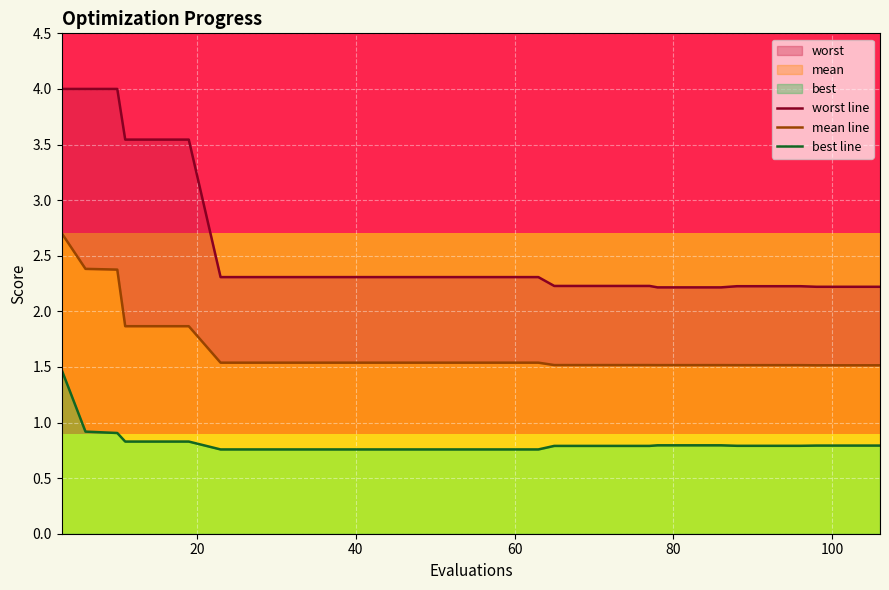

True or false: best line has a value of 0.8 at 60.

True